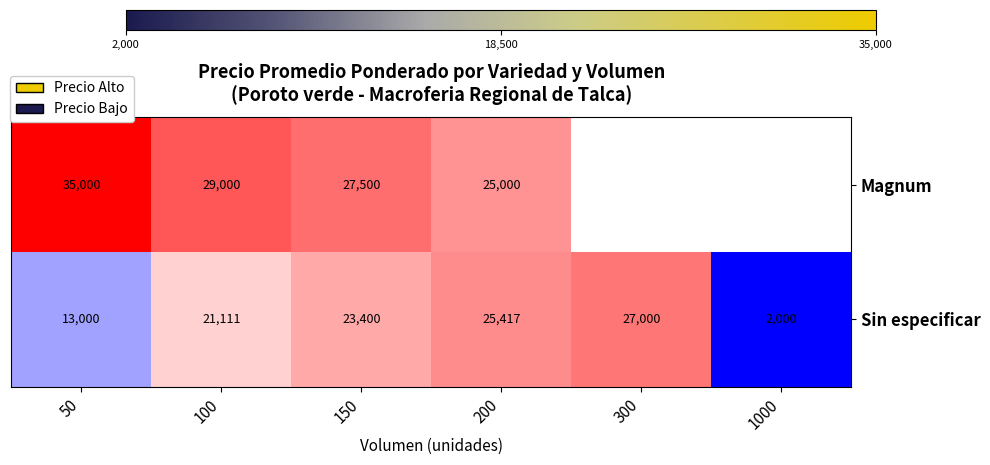

What is the spread (max minus min) of values at 200?

417